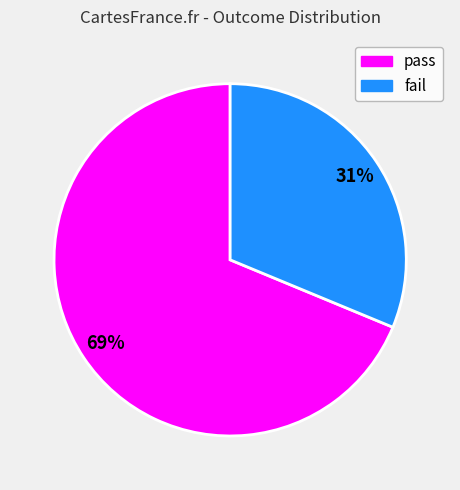

Which has a higher value, fail or pass?

pass